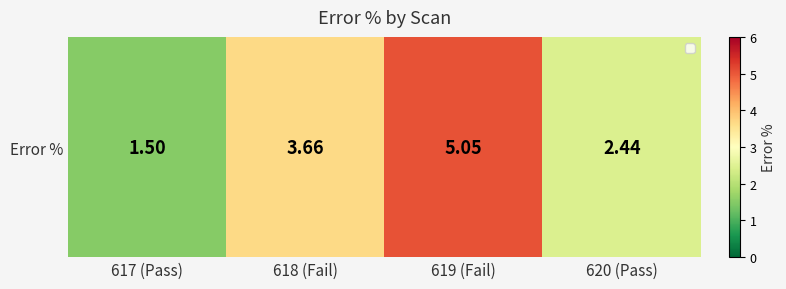

At which category does the chart reach its minimum across all series?

617 (Pass)